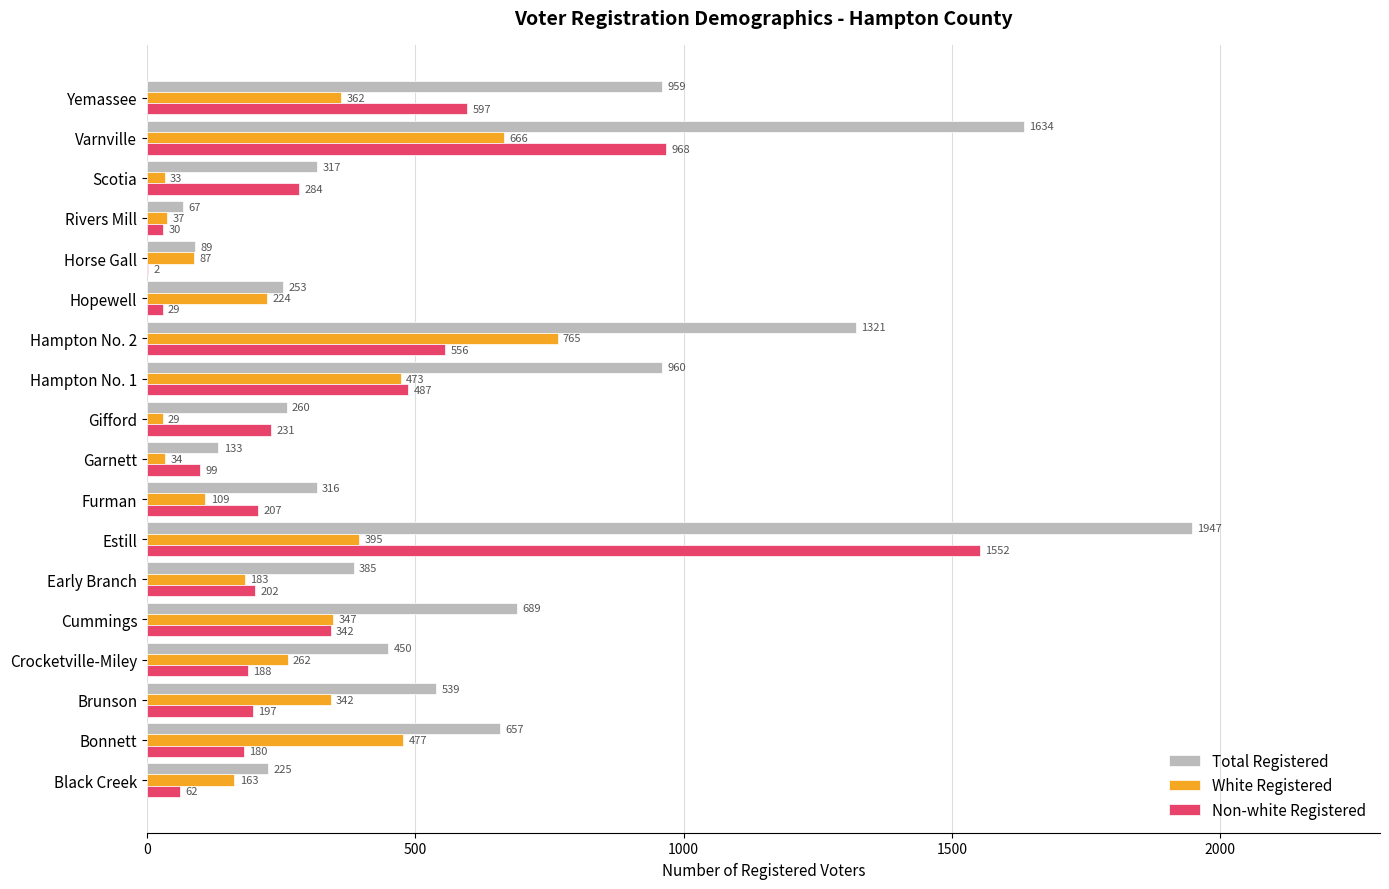

Count the number of data series in this chart.

3